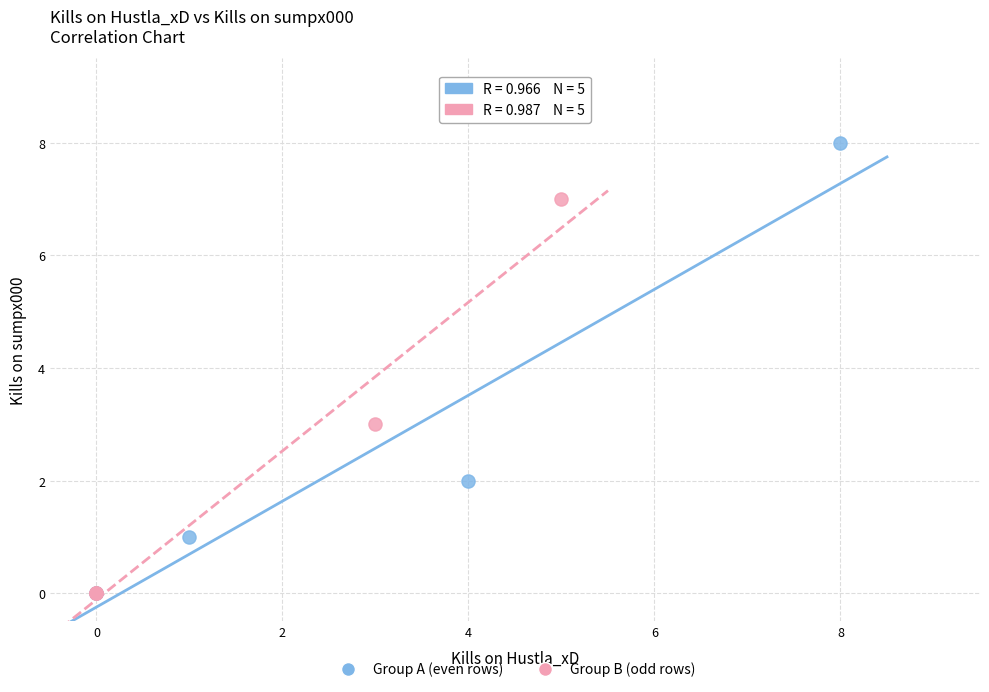

Which series has the largest Y range (max minus min)?

Group A (even rows)